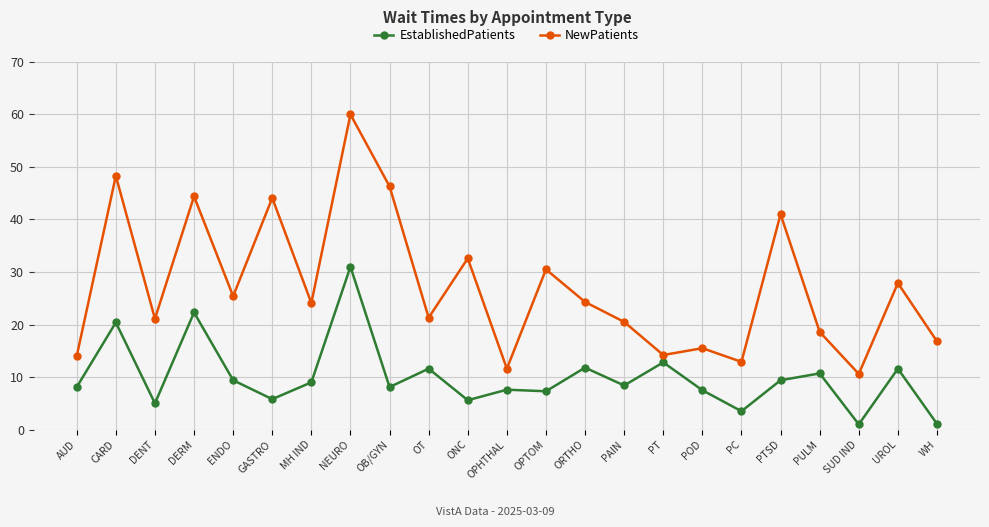

What position from the left is UROL?

22